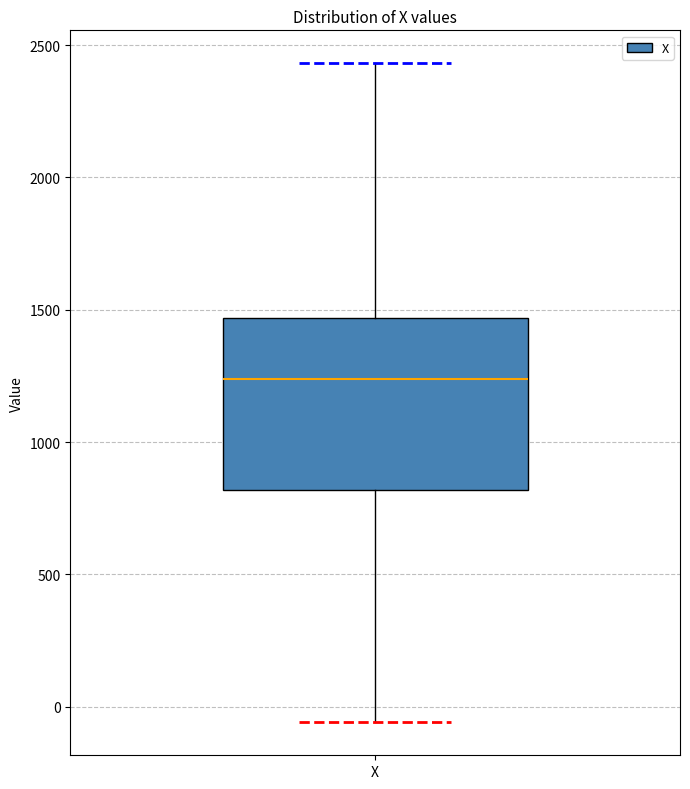

Read this box plot against the y-axis: the position of the median line, the range covered by the box, and the ends of both whiskers. The values are not printed on the chart, so give them approximately, as read against the axis.

median 1250, box 800 to 1450, whiskers -50 to 2450